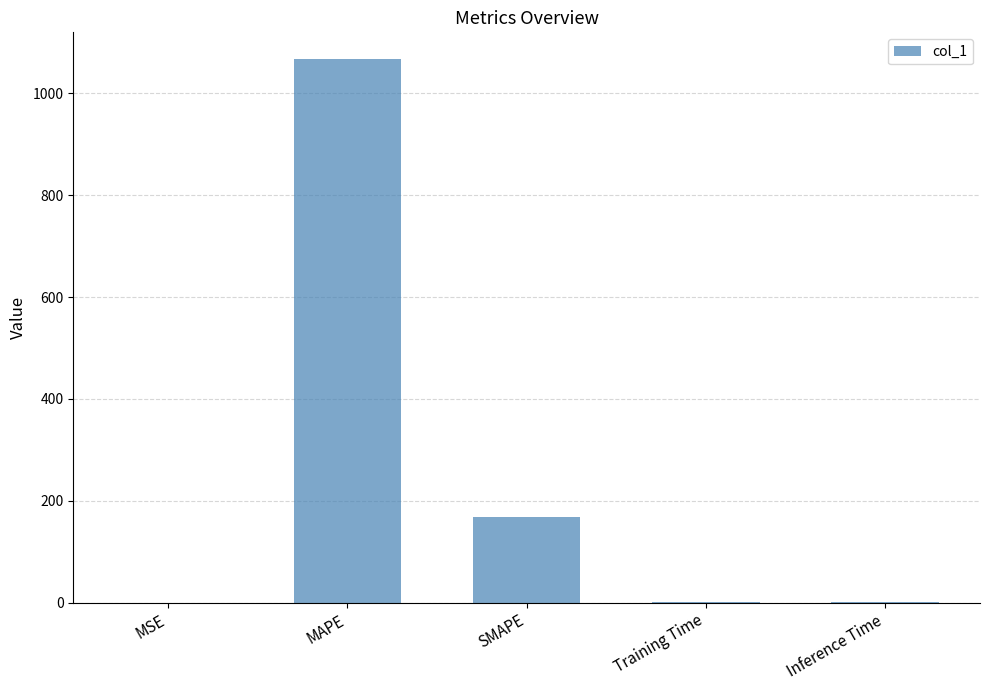

What is the change in value from MAPE to SMAPE?

-898.0